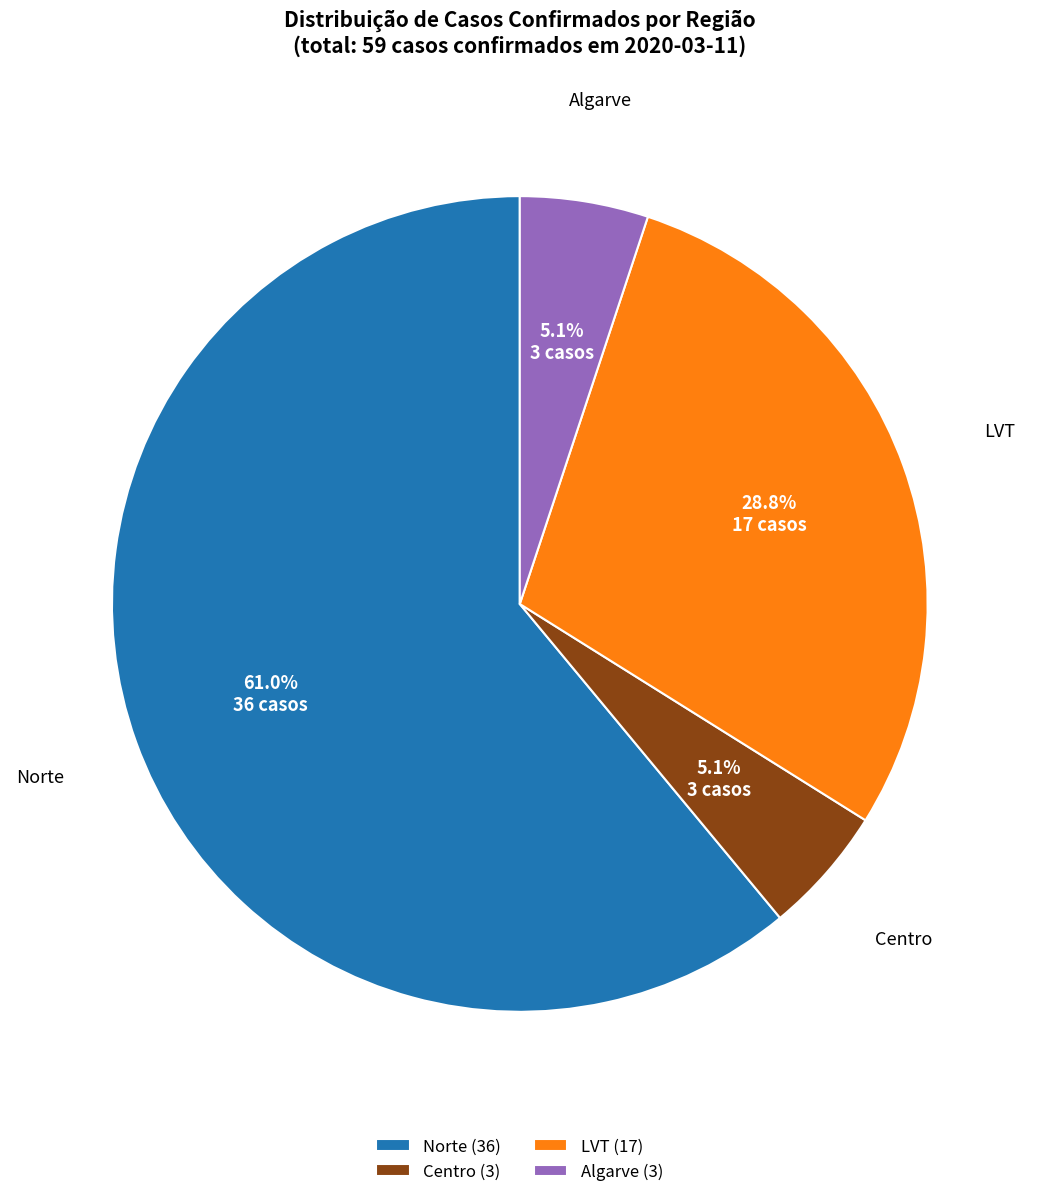

What is the total percentage of Algarve (3) and Centro (3)?

10.2%